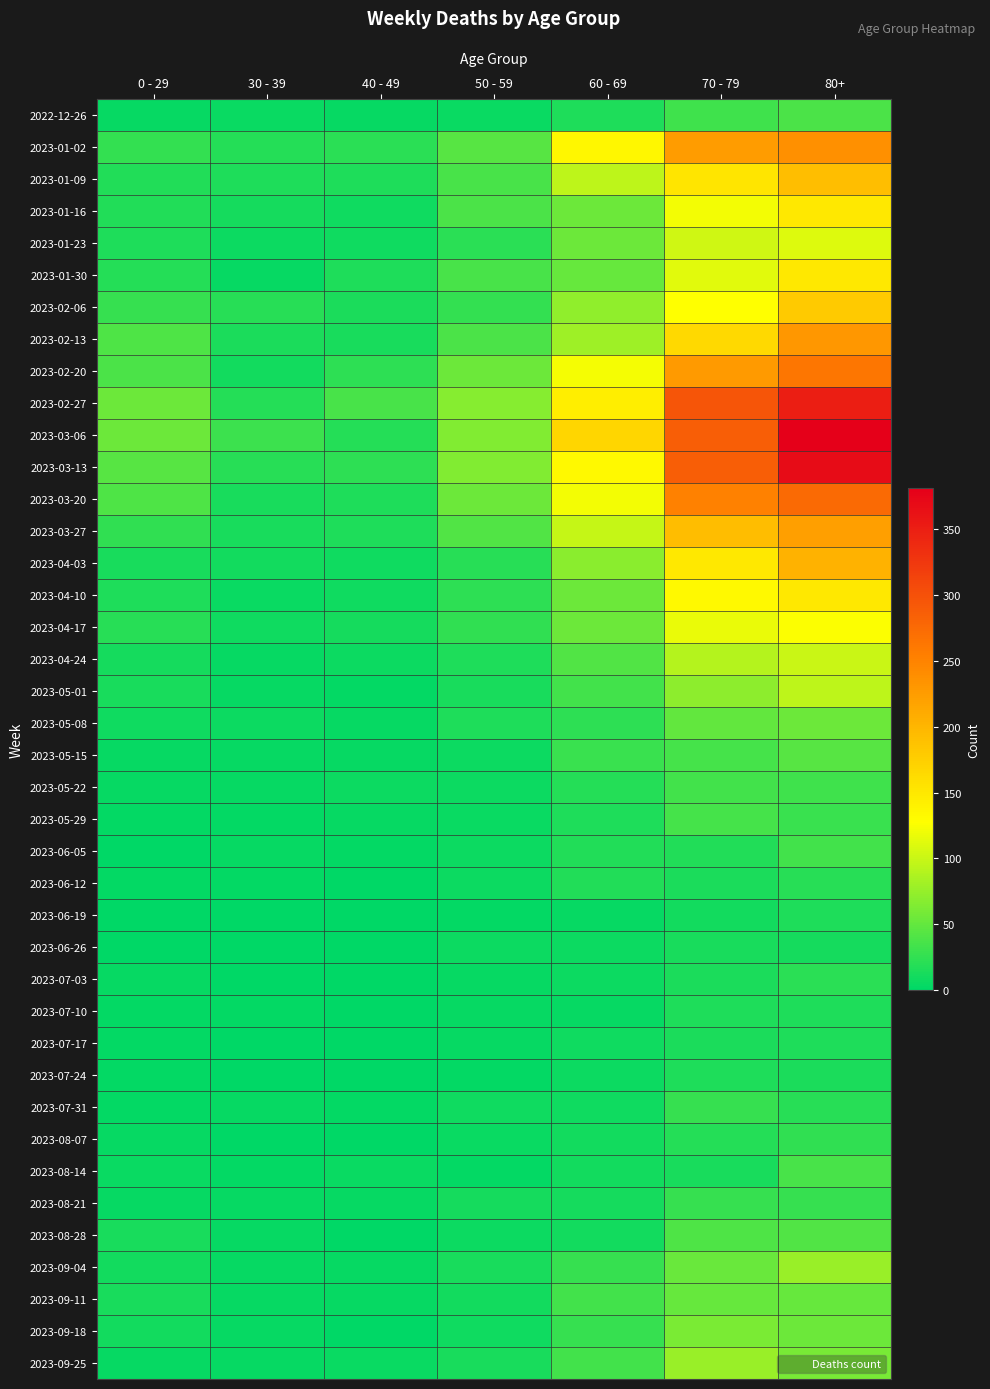

What is the total value across all series at 40 - 49?

314